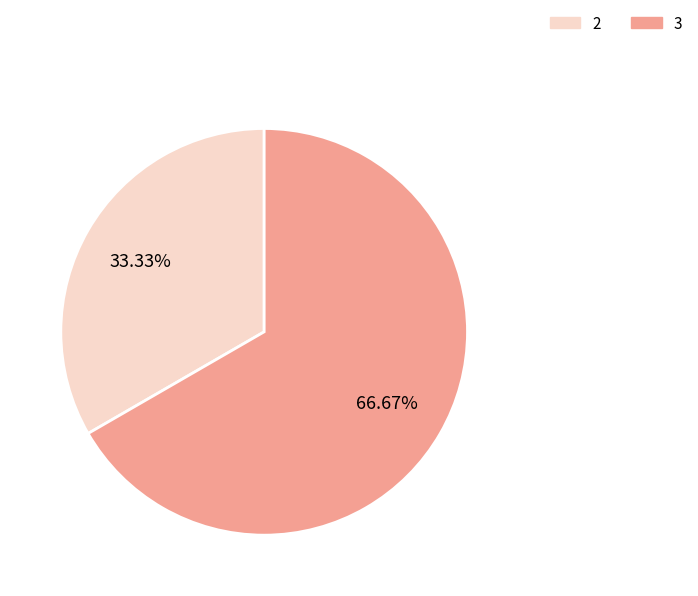

What is the smallest slice in the pie chart?

2